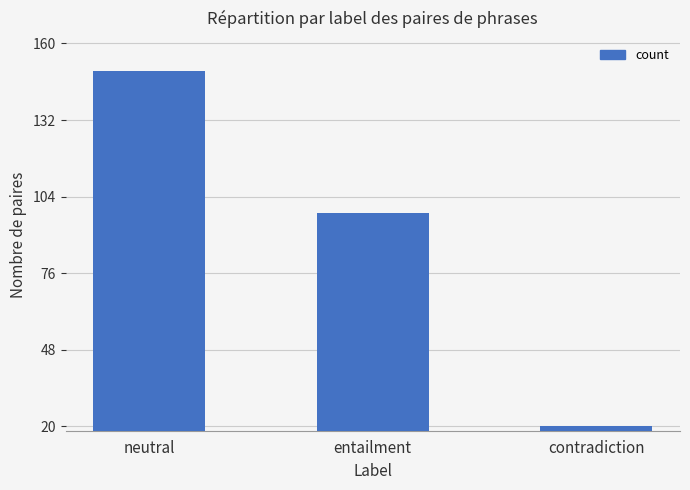

Where does the data first go above 98?

neutral